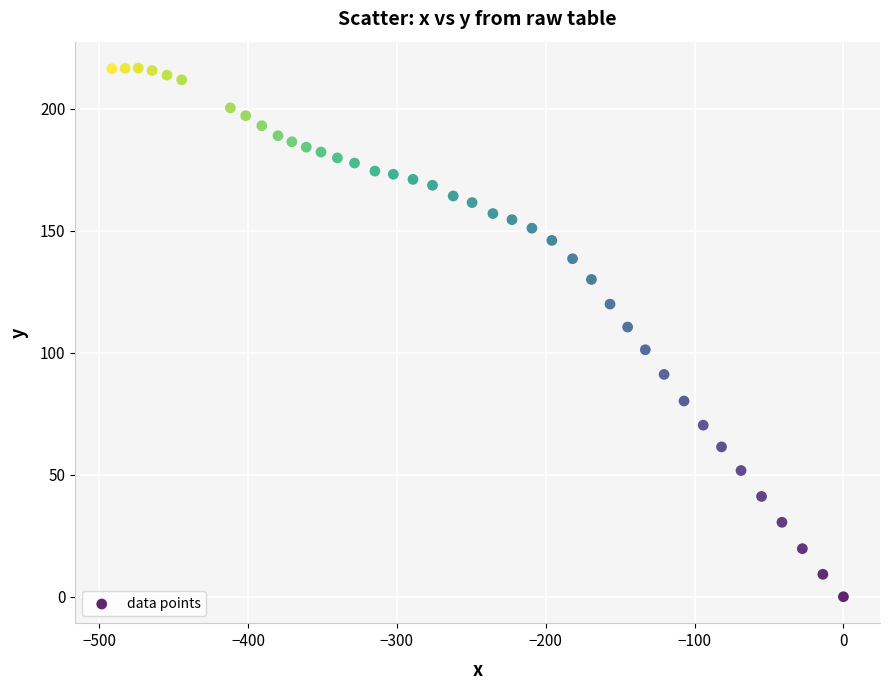

What Y value in the scatter plot is closest to 108?

110.5